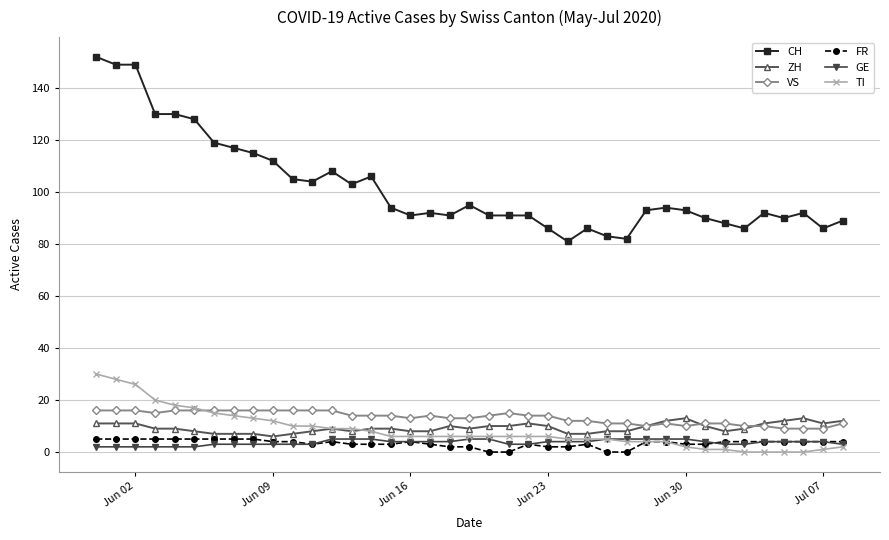

Which series has the widest spread of values?

CH